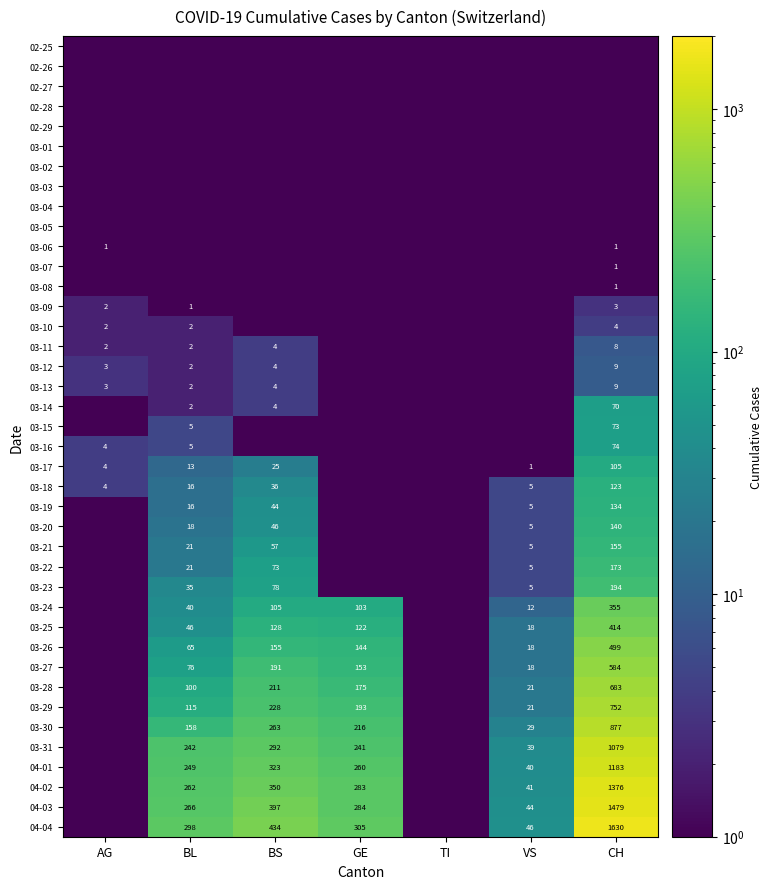

Count the number of categories in the chart.

7